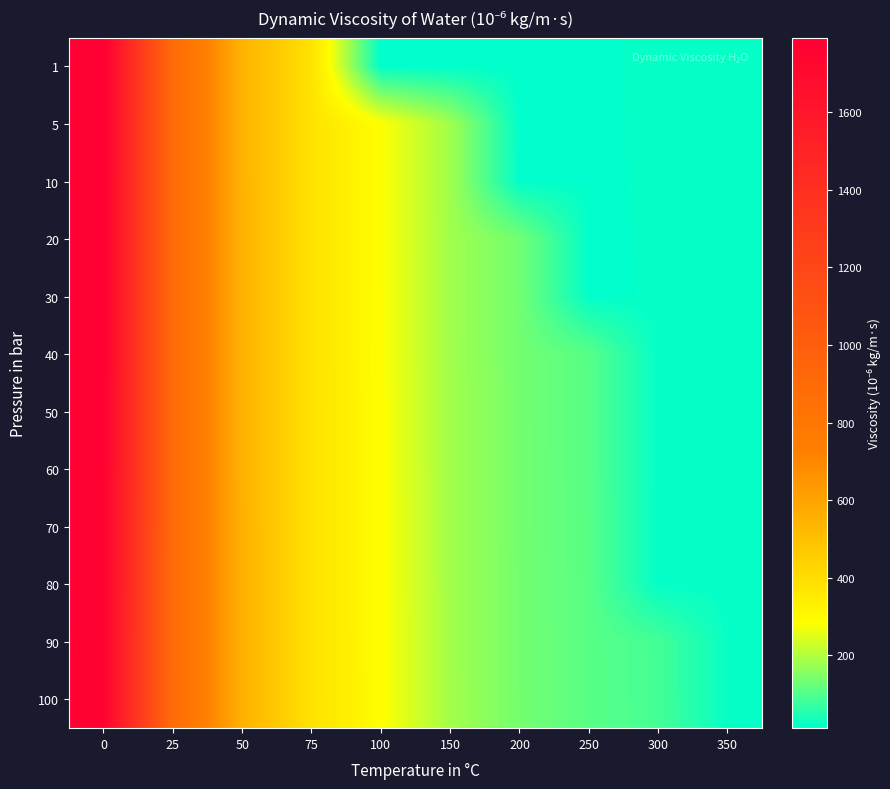

At how many categories does at least one series exceed 479?

3